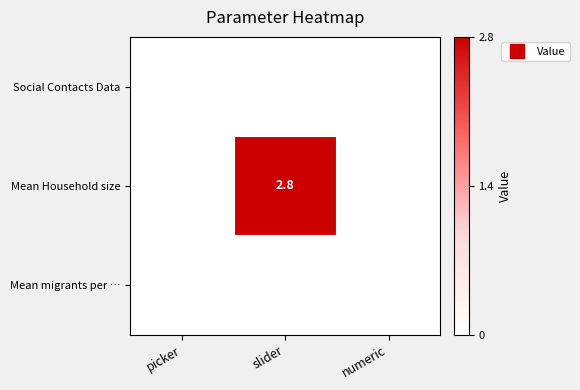

At which category is the sum across all series the highest?

slider